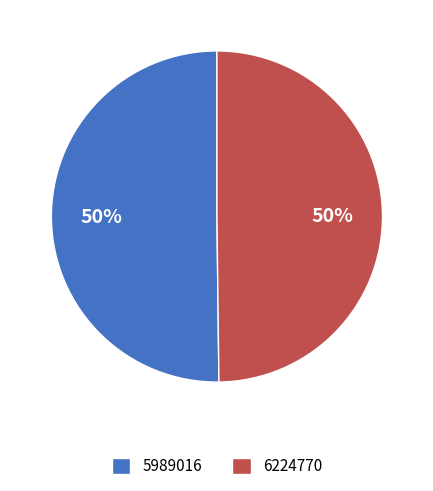

Combined, do 5989016 and 6224770 account for over 50%?

Yes